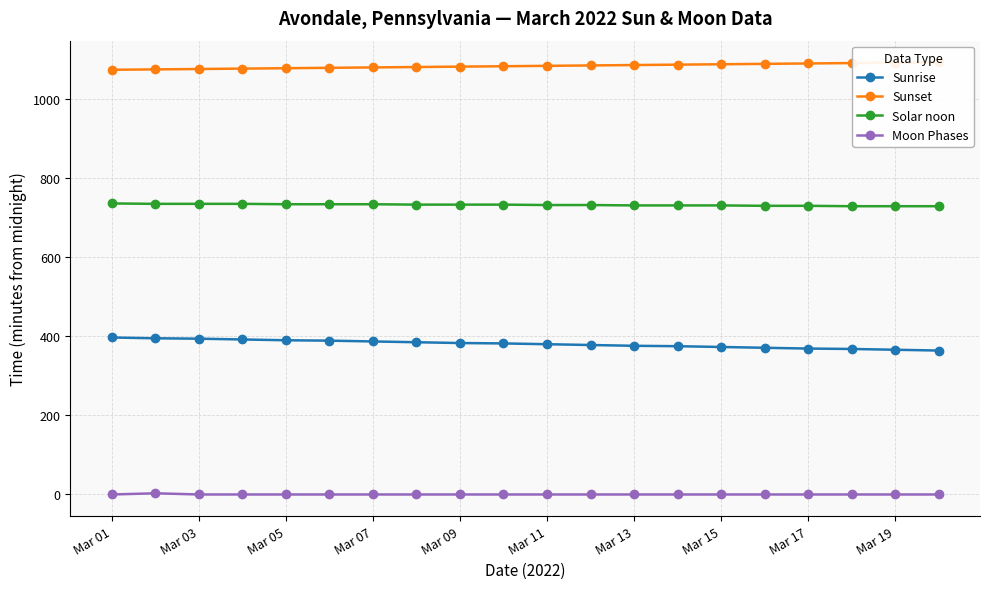

What is the maximum value for Solar noon?

736